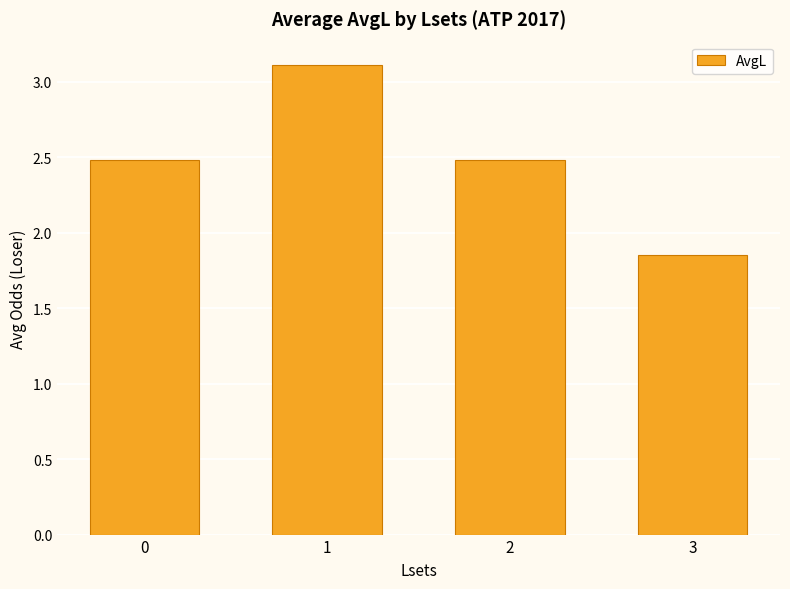

What is the greatest value displayed?

3.1